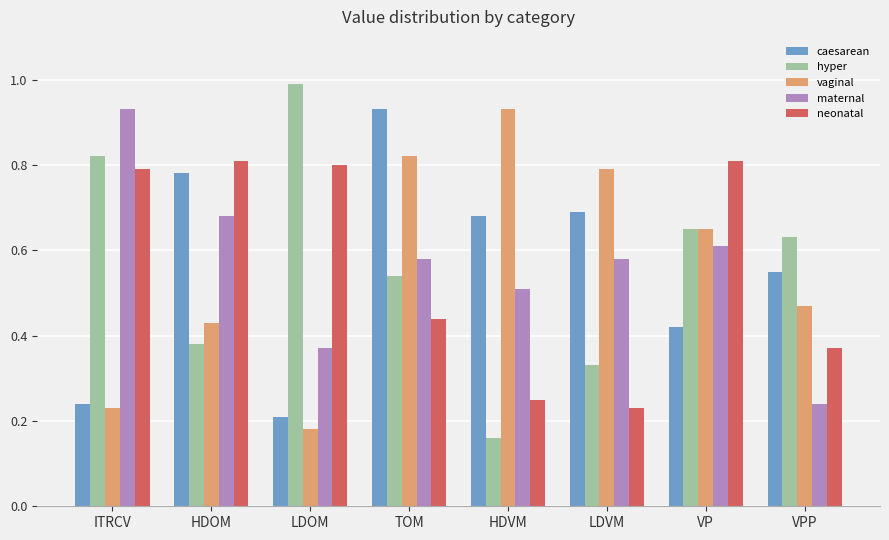

At which category is the sum across all series the highest?

TOM